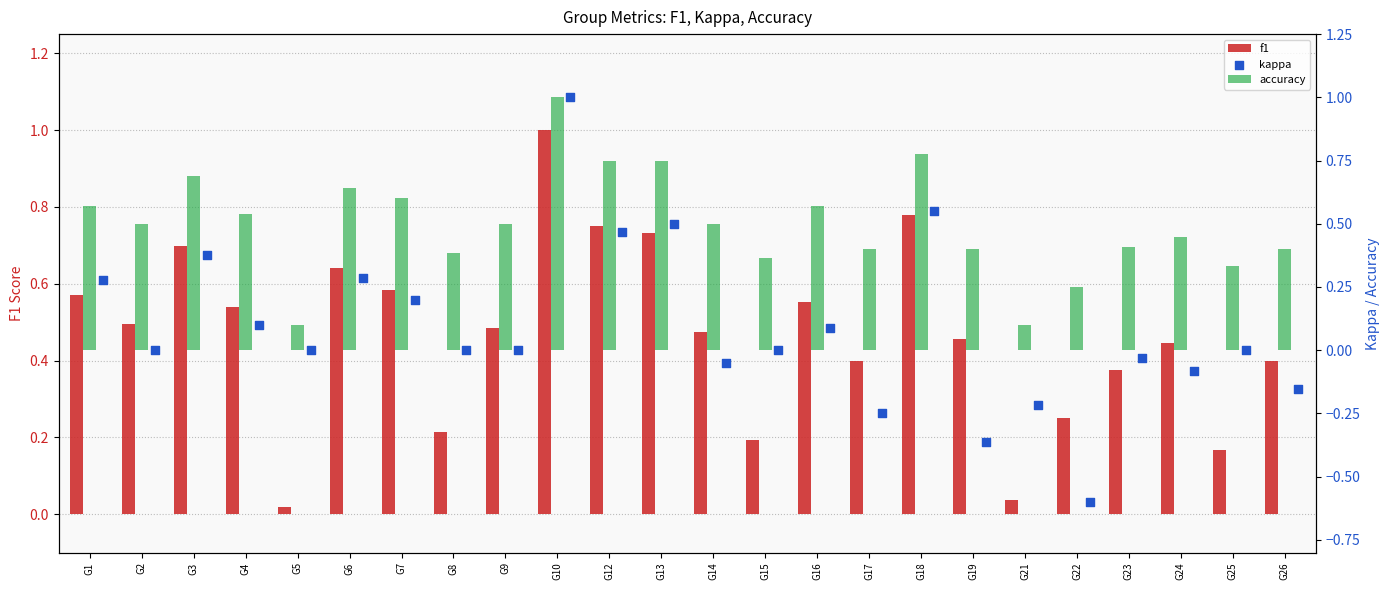

At how many categories does at least one series exceed 0?

24